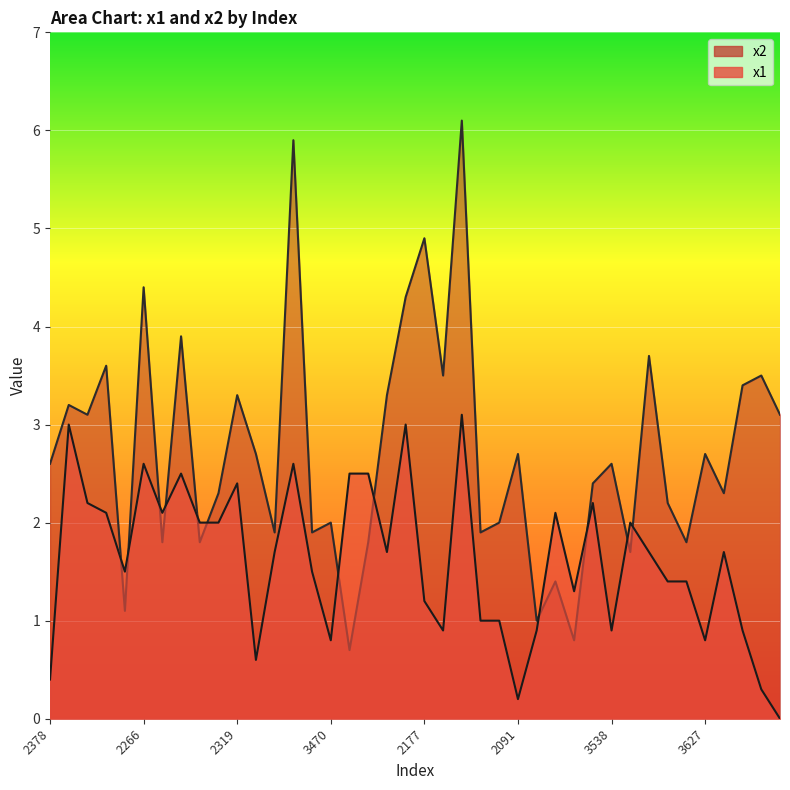

Does the chart display data point markers on the line(s)?

No